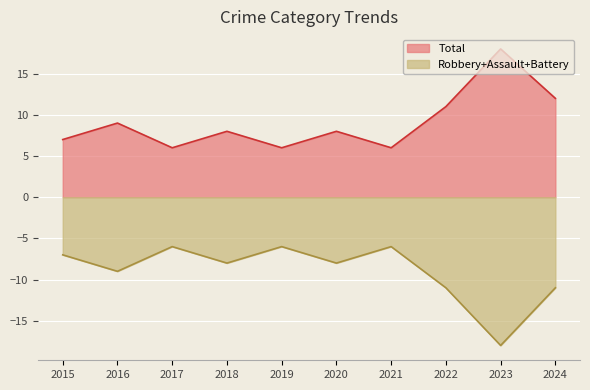

What is the difference between the maximum and minimum values in the Robbery+Assault+Battery series?

12